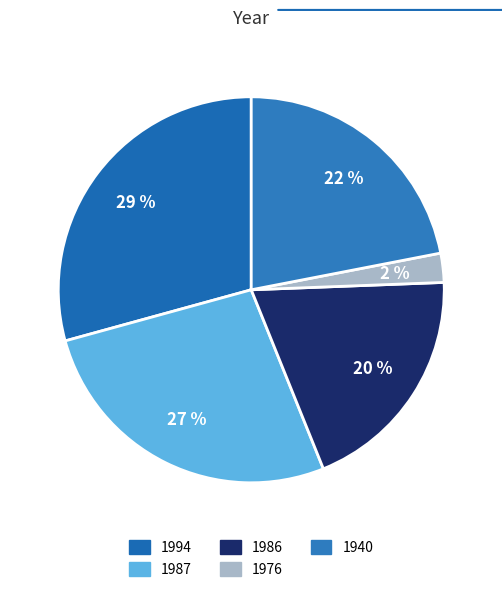

What is the total percentage of 1994 and 1987?

56.1%